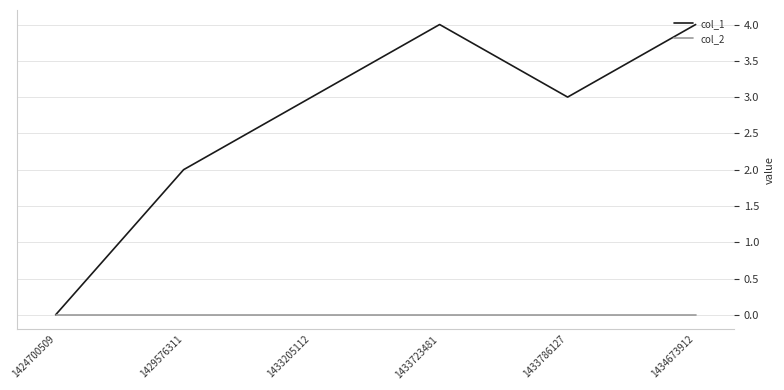

Reading left to right, what are all the values shown in this chart?

col_1: 1424700509=0	1429576311=2	1433205112=3	1433723481=4	1433786127=3	1434673912=4
col_2: 1424700509=0	1429576311=0	1433205112=0	1433723481=0	1433786127=0	1434673912=0